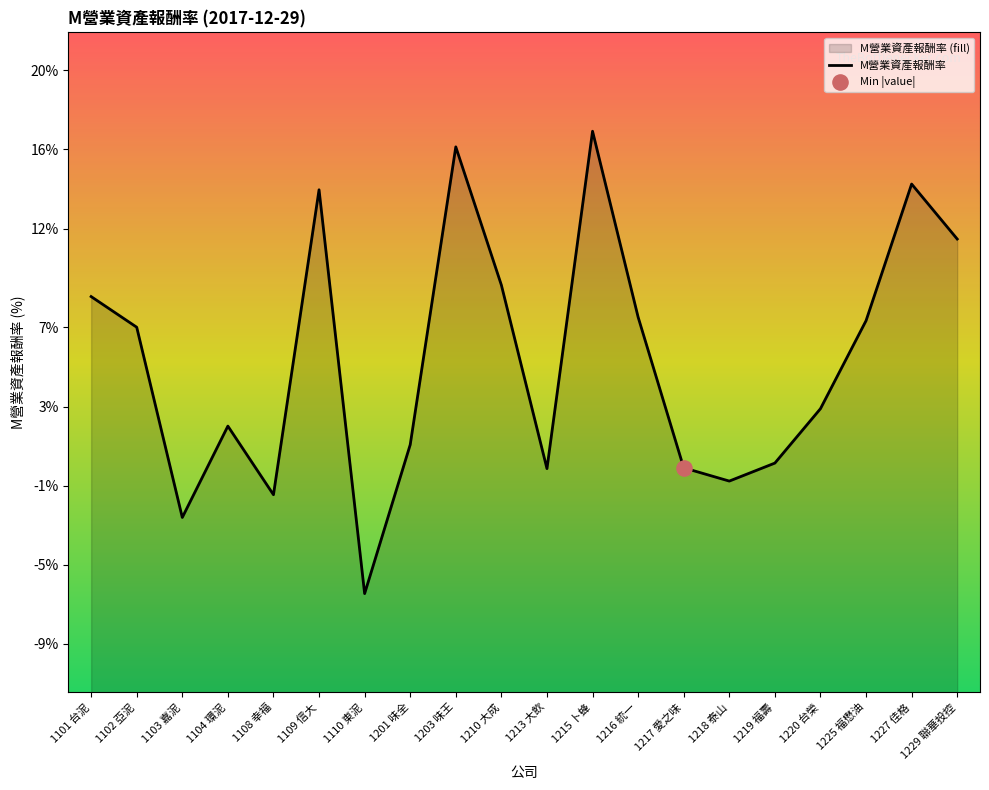

Between 1201 味全 and 1229 聯華投控, which is larger?

1229 聯華投控